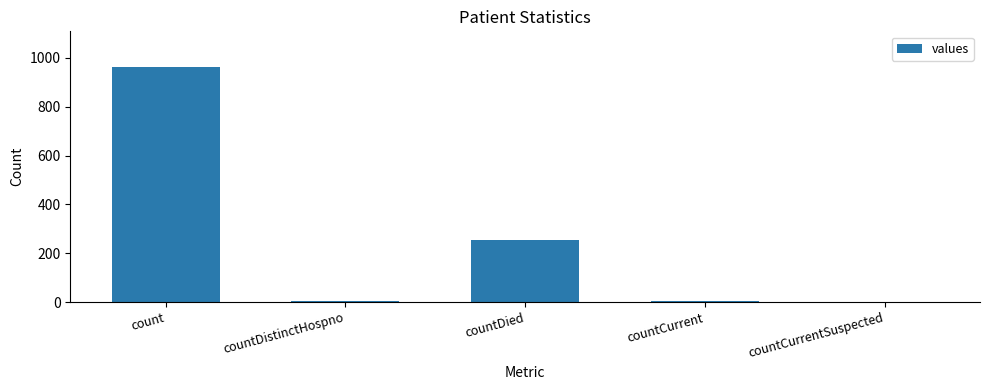

What is the sum of all values?

1232